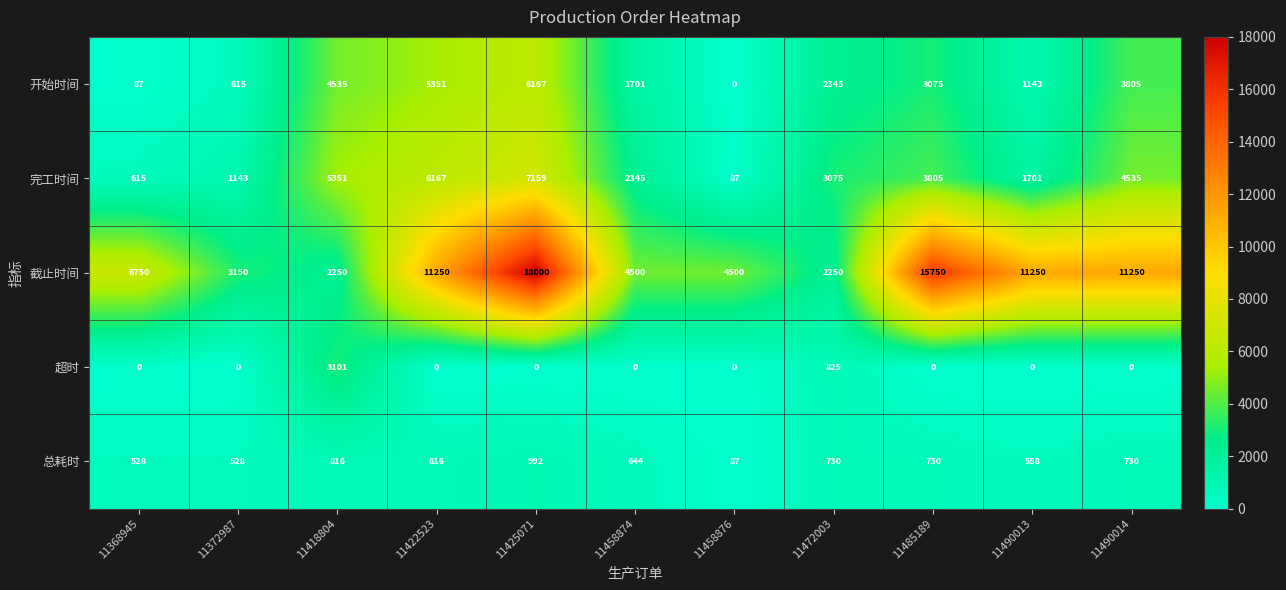

Count the number of categories in the chart.

11